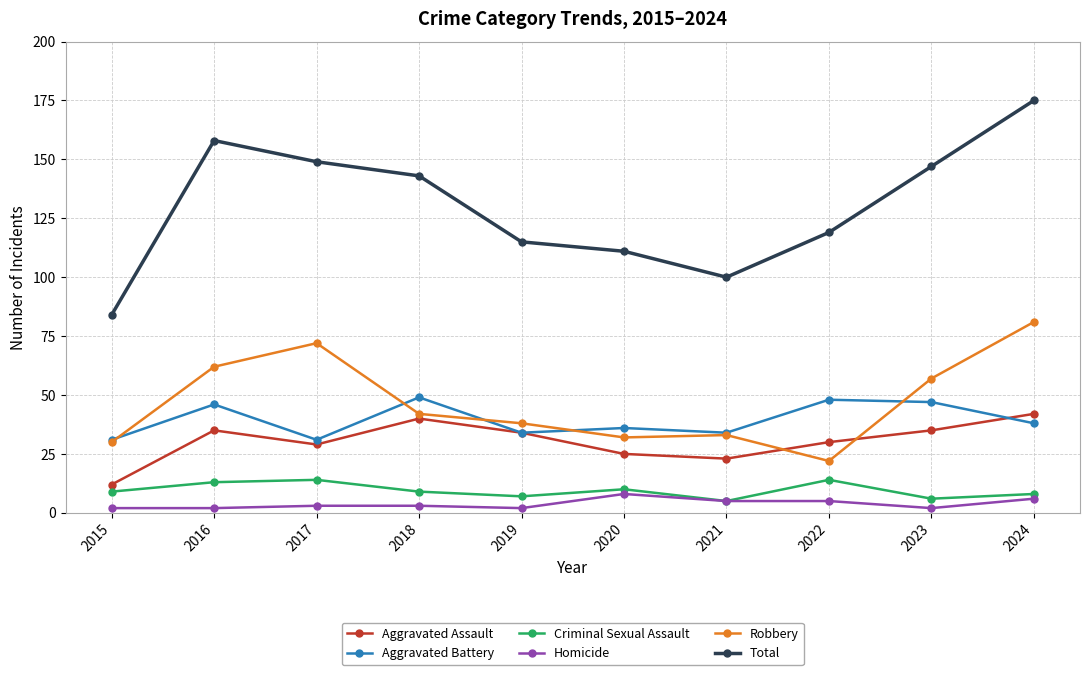

What is the highest value of the Robbery series?

81